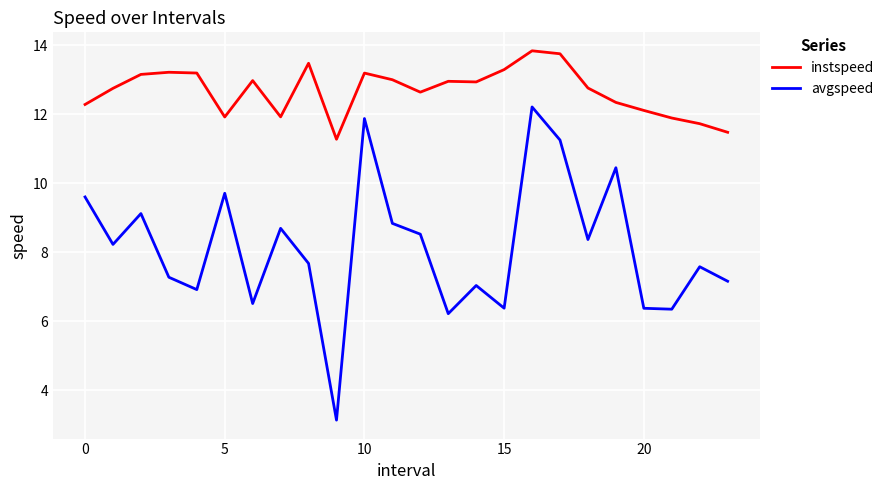

Which series has the largest total across all categories?

instspeed